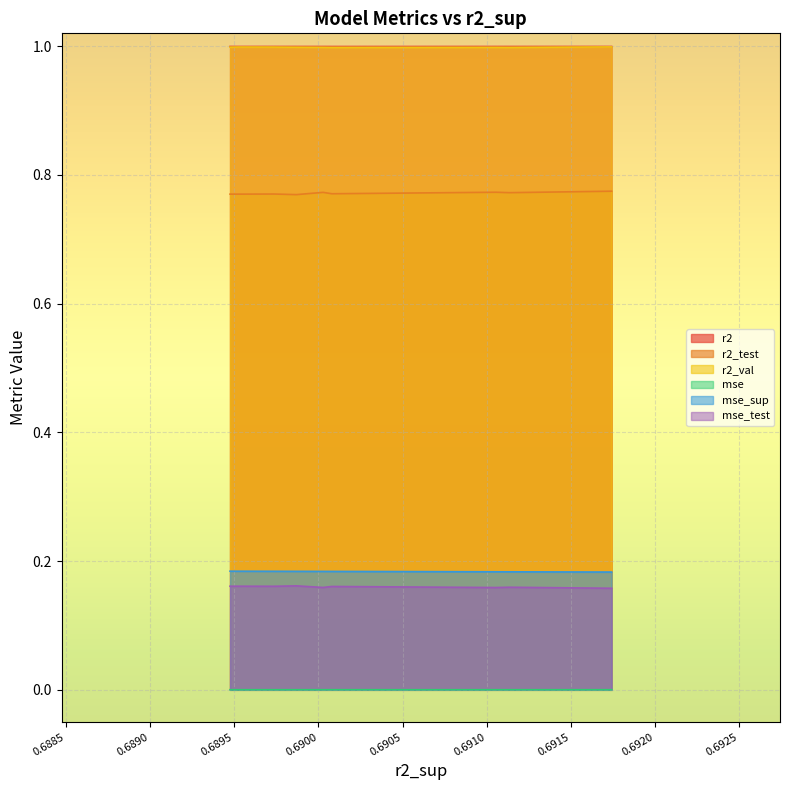

True or false: r2 and r2_val cross at least once.

False